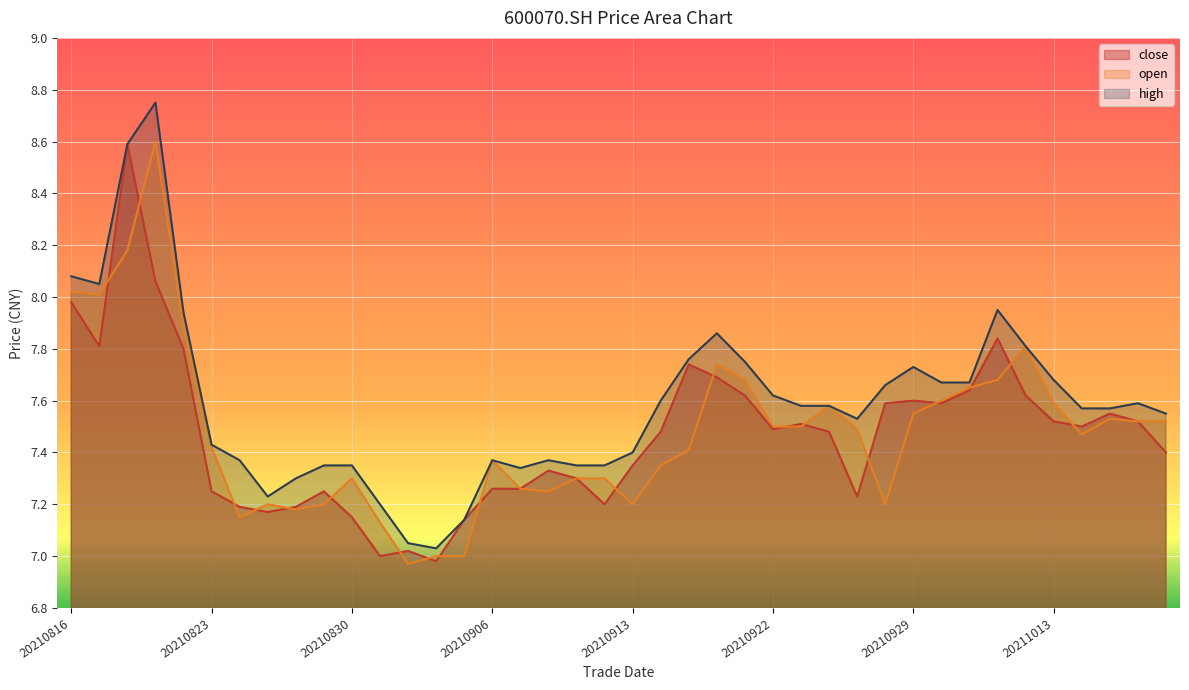

What are all the series names shown in the legend?

close, open, high